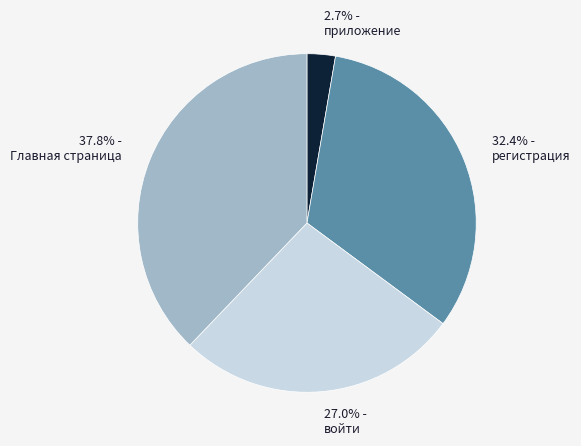

How many slices are in this pie chart?

4